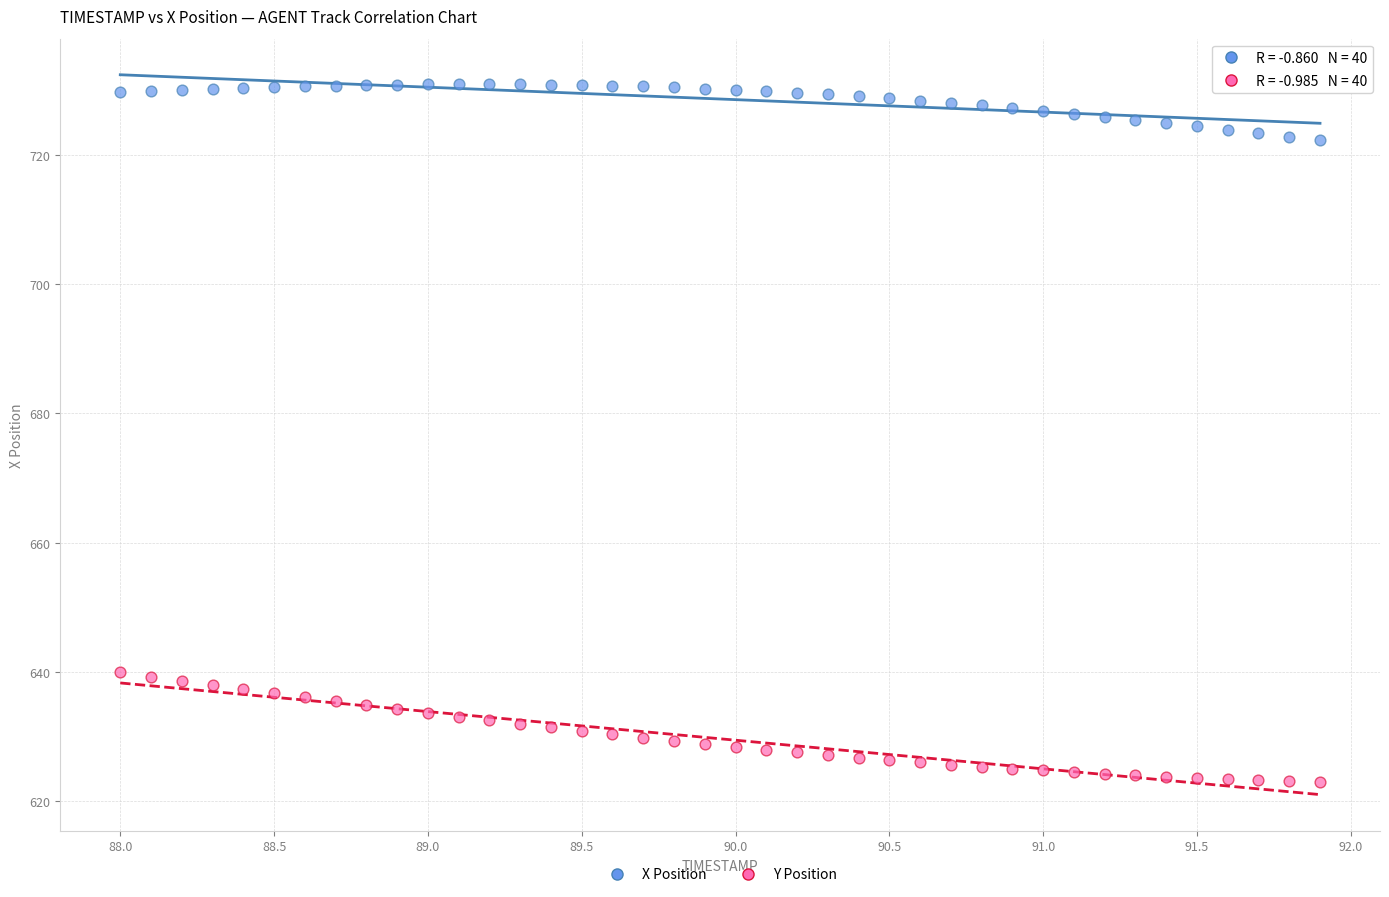

Across all data points, what is the range of Y values (max minus min)?

107.9